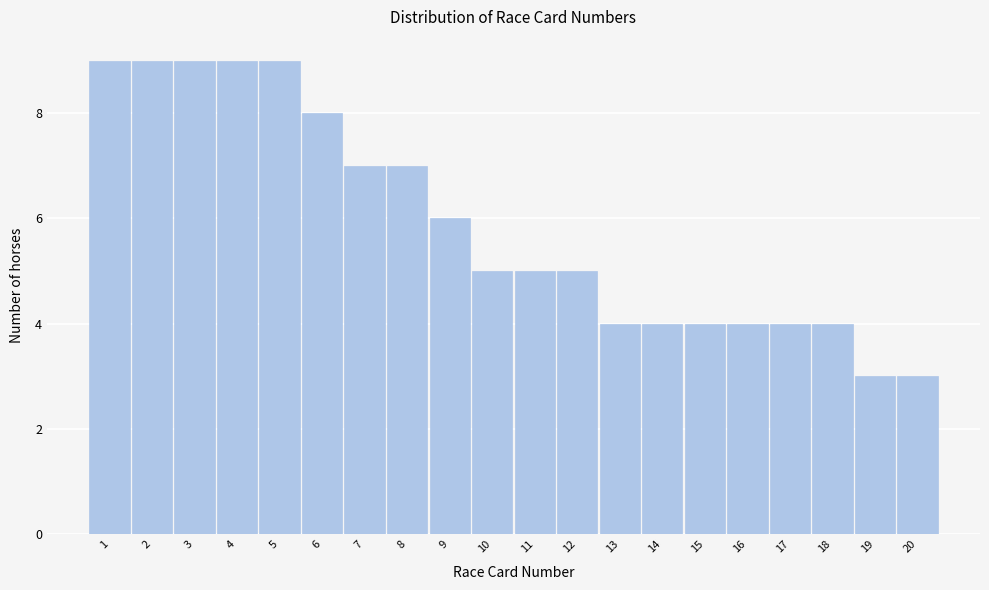

How tall is the bar that spans 9.5 to 10.5 on the x-axis? The values are not printed on the chart, so give them approximately, as read against the axis.

5